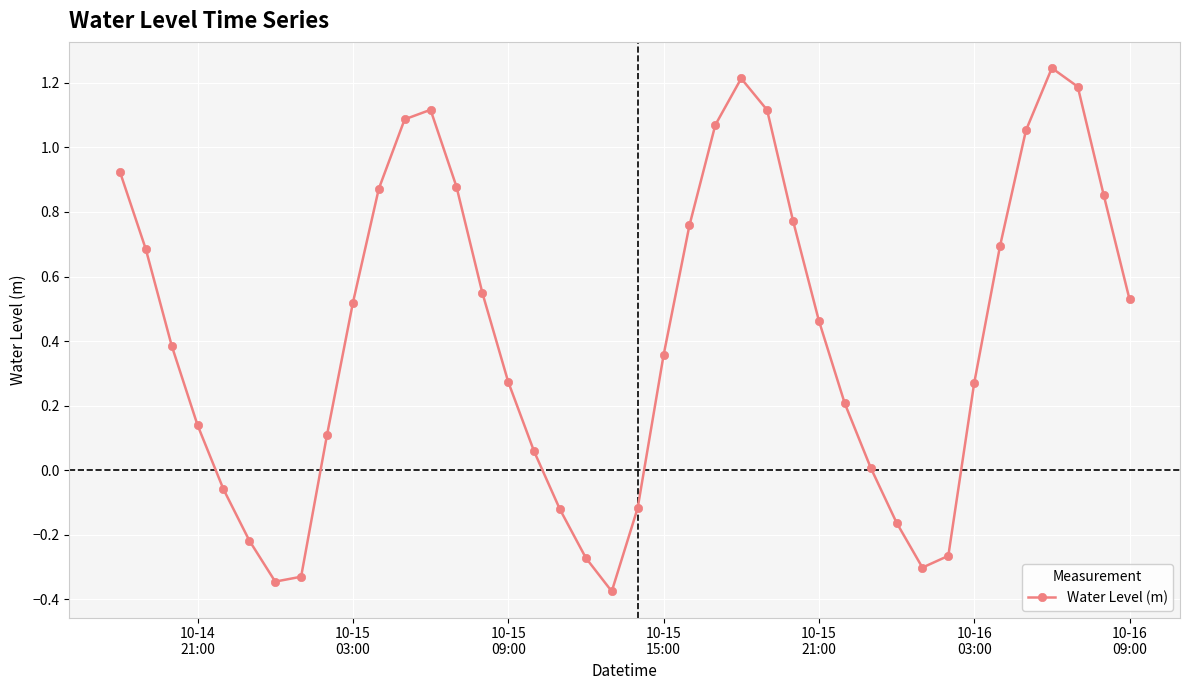

What is the difference between the maximum and minimum values?

1.6